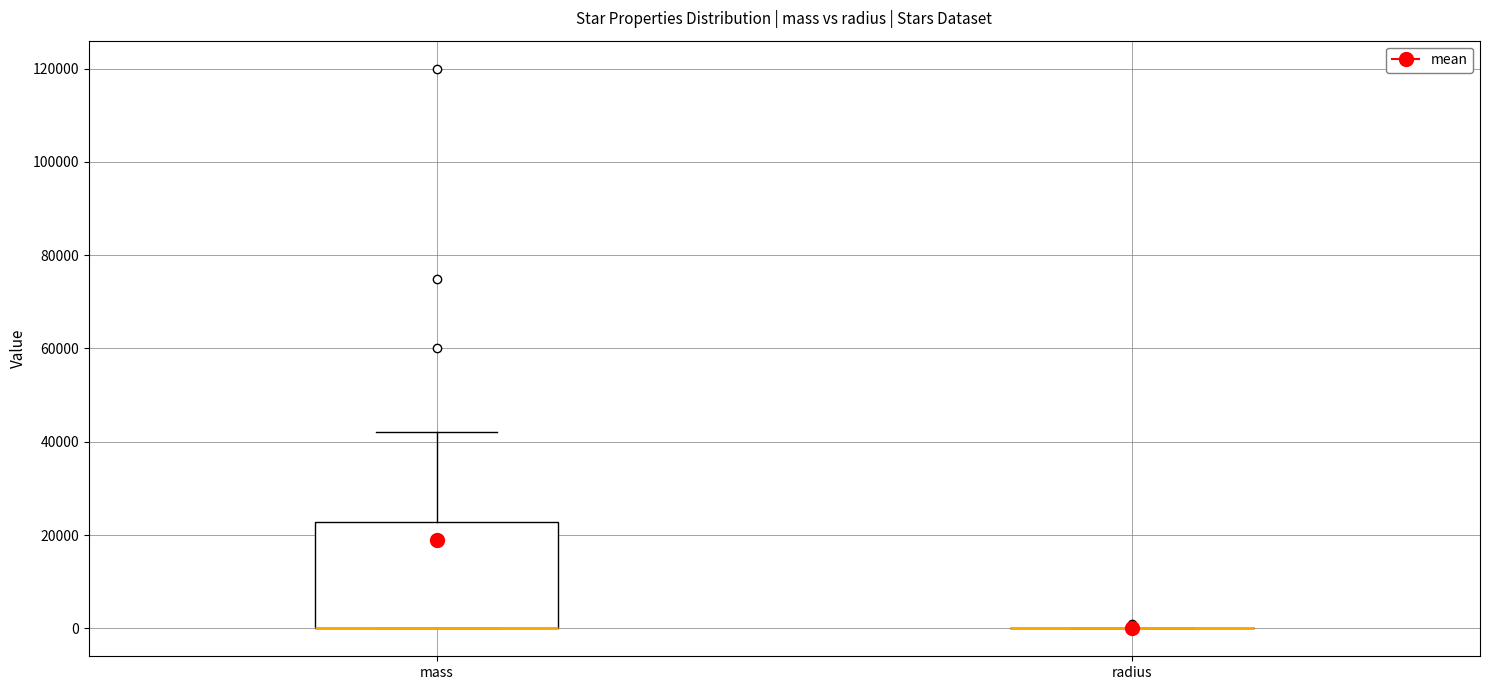

Reading left to right, transcribe this box plot: for each box, give where its median line is, the range the box spans, and where its two whiskers end, as read against the y-axis. The values are not printed on the chart, so give them approximately, as read against the axis.

mass: median 0 (drawn on the box's lower edge), box 0 to 22000, whiskers 0 to 42000
radius: box collapsed to a line at 0, whiskers 0 to 0